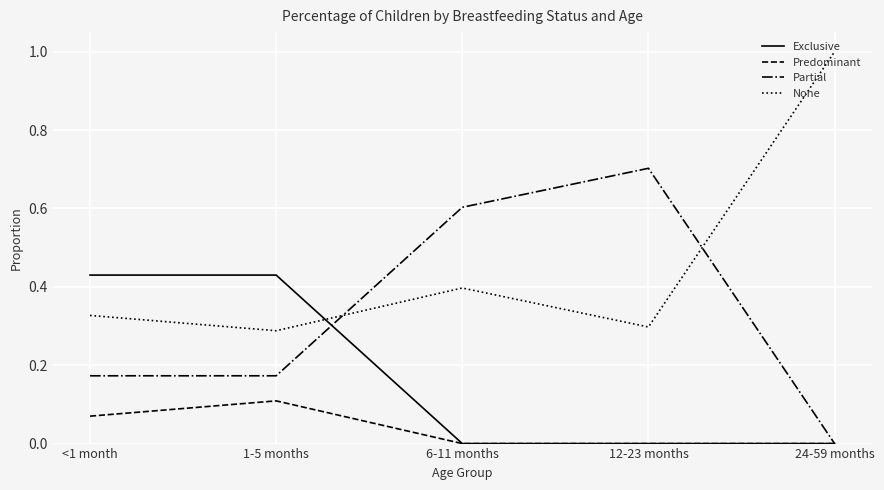

What is the spread (max minus min) of values at 12-23 months?

0.7